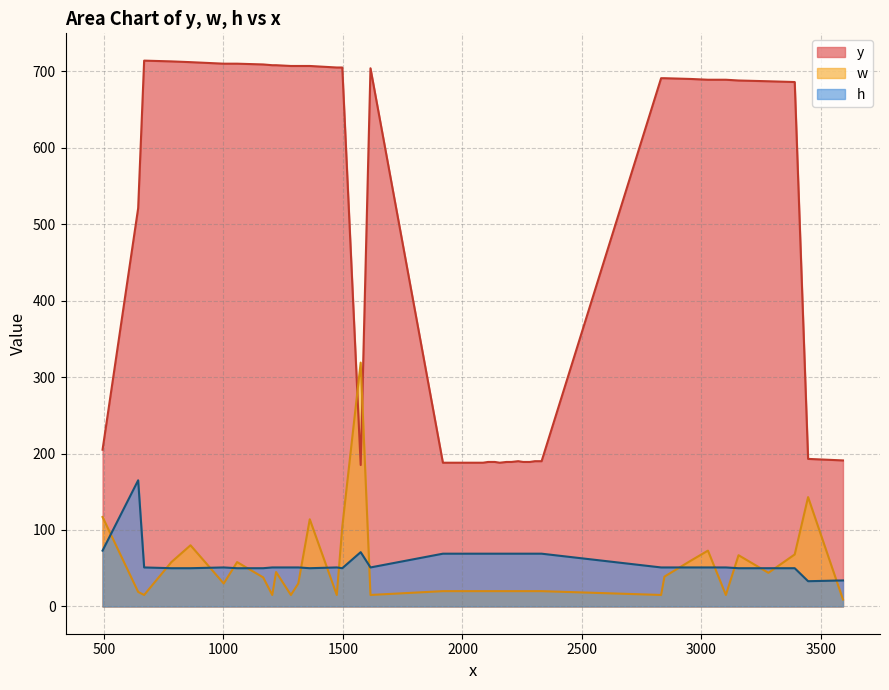

True or false: w has a value of 9 at 7.

False